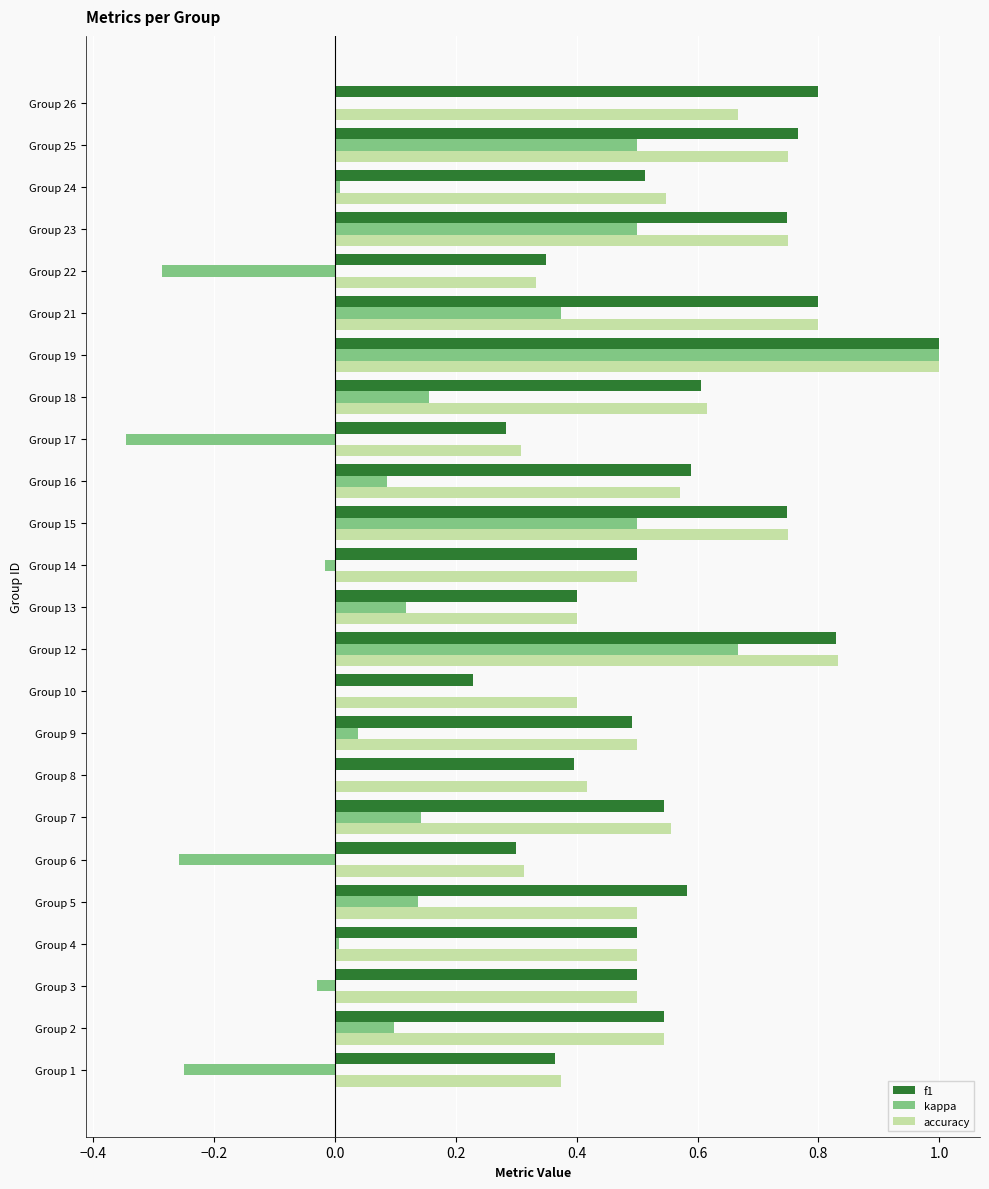

What is the sum of all f1 values?

13.4